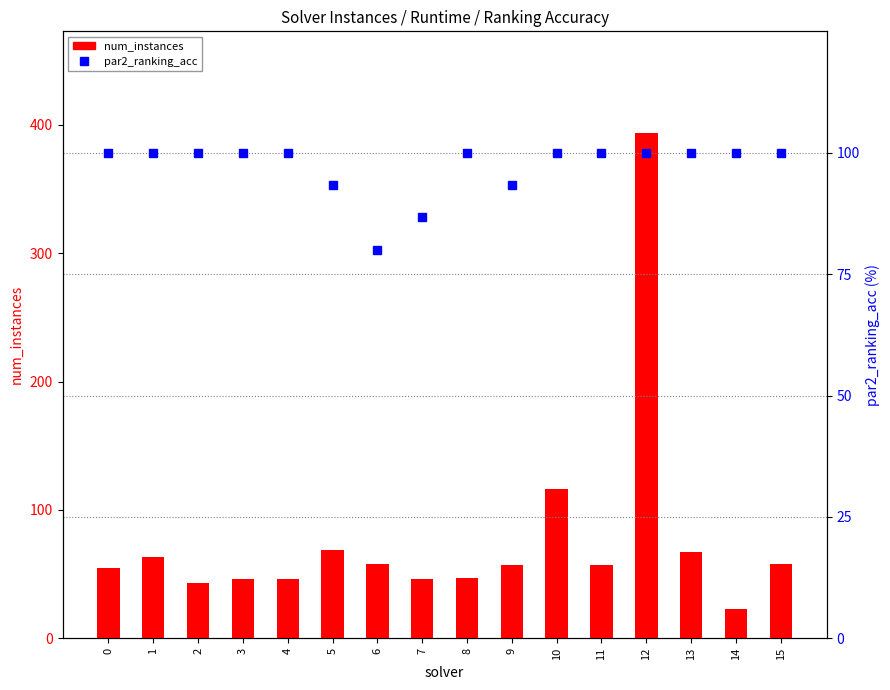

What is the approximate value of par2_ranking_acc at 11?

100.0